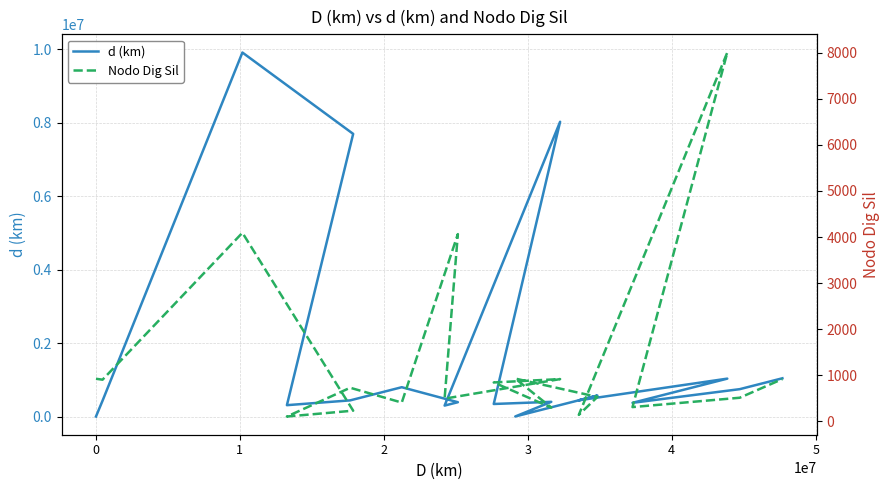

Where does the d (km) series first go above 439497?

1